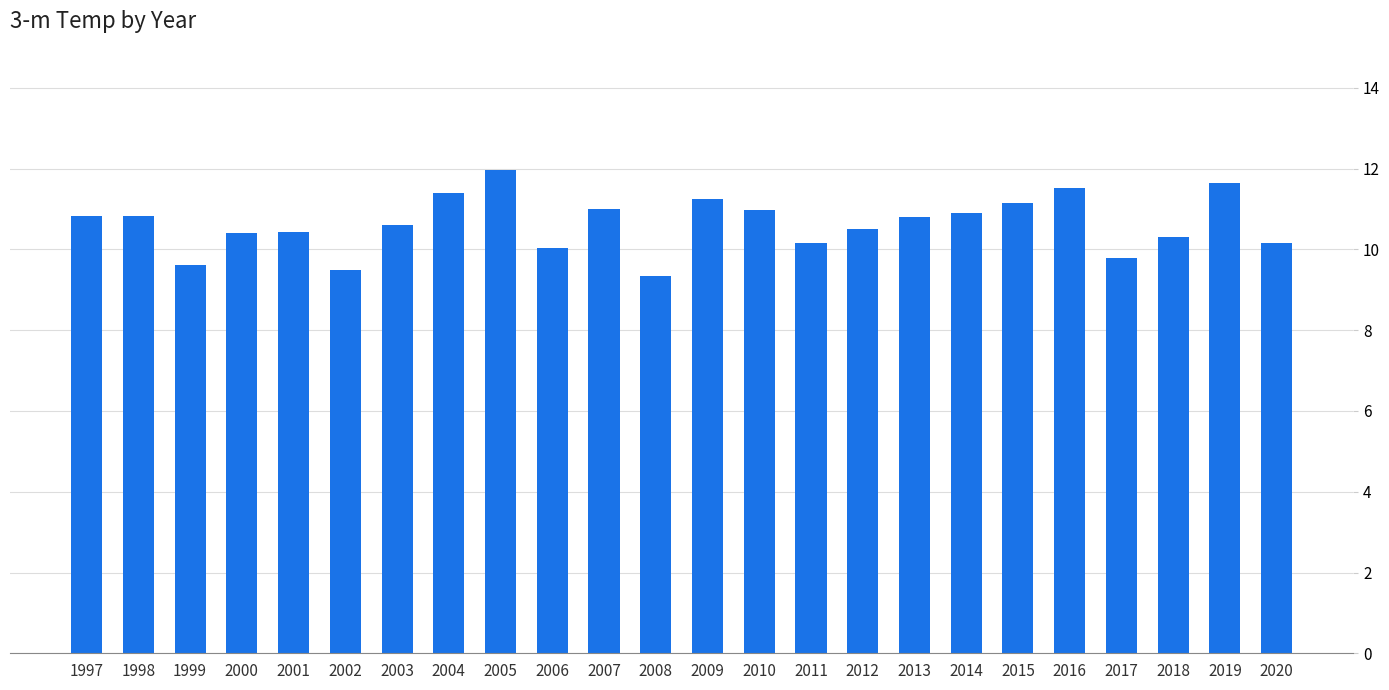

What is the difference between the values at 2020 and 2008?

0.8